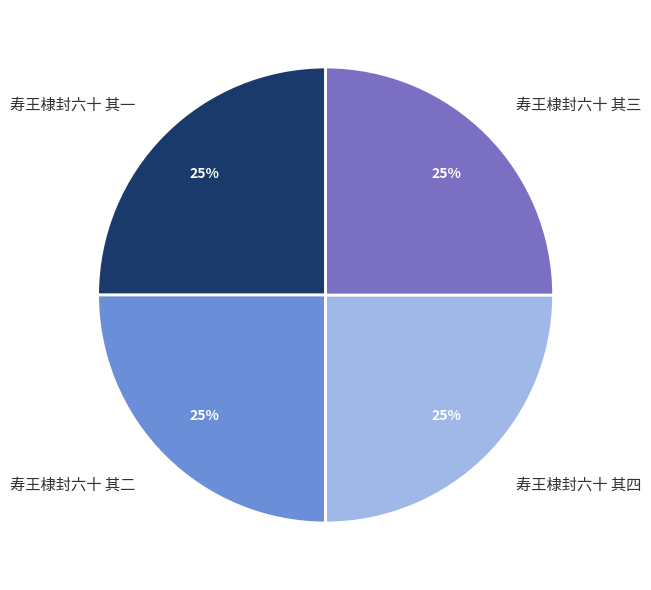

What is the ratio of the value at 寿王棣封六十 其三 to the value at 寿王棣封六十 其四?

1.0